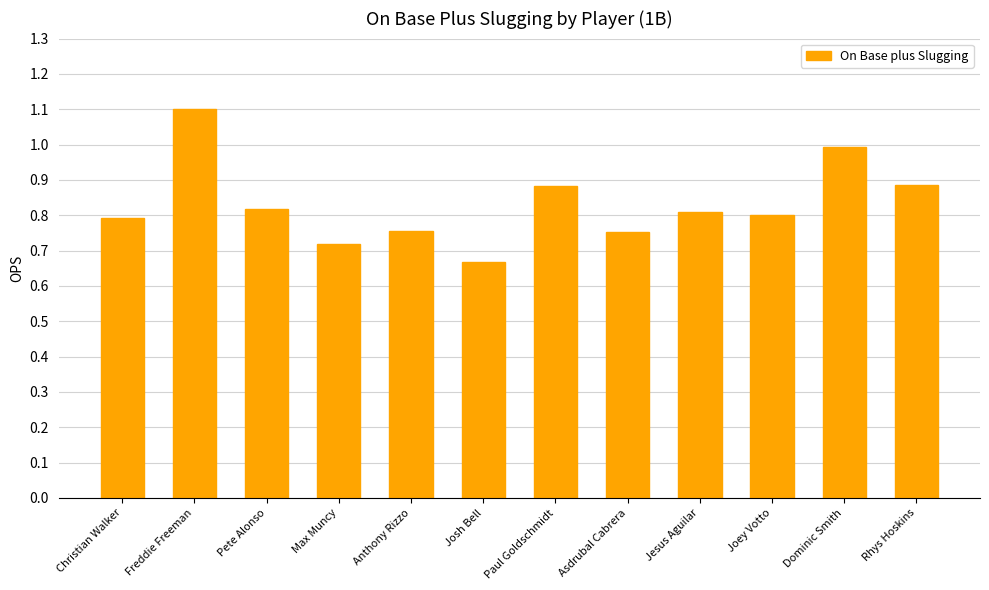

Where is the data nearest to the value 0?

Josh Bell